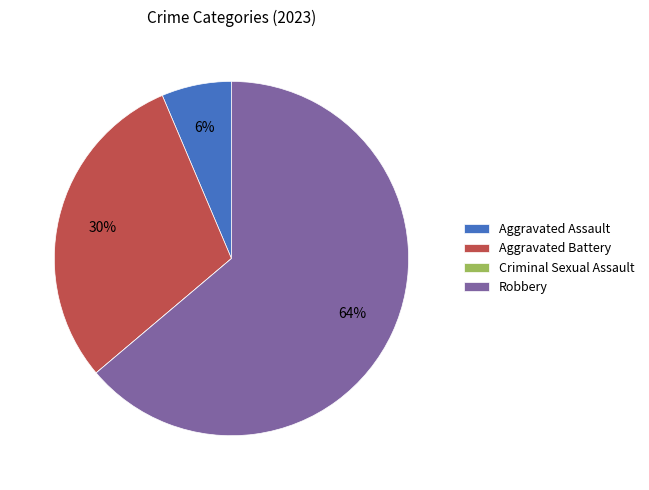

Do Robbery and Aggravated Battery together represent more than half of the pie?

Yes